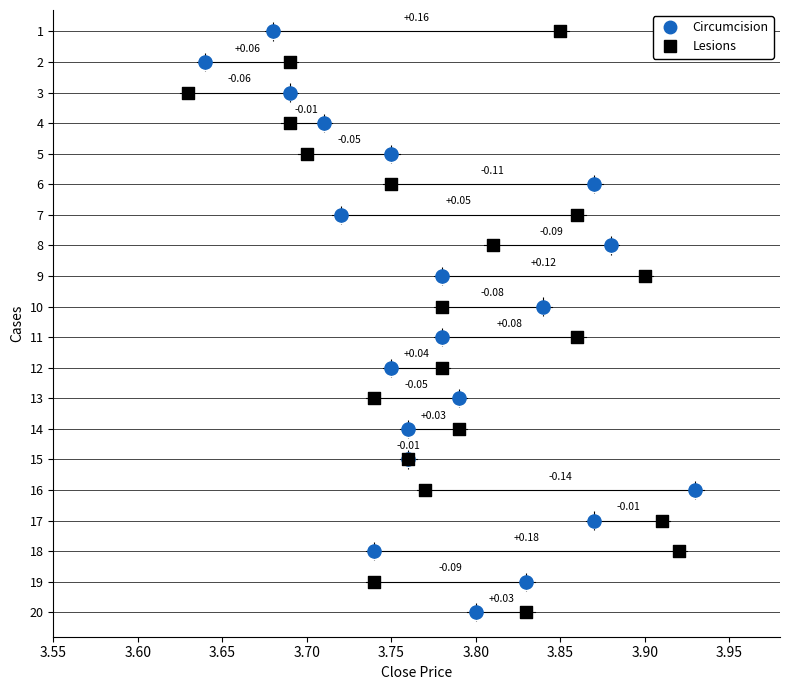

What are all the series names shown in the legend?

Circumcision, Lesions